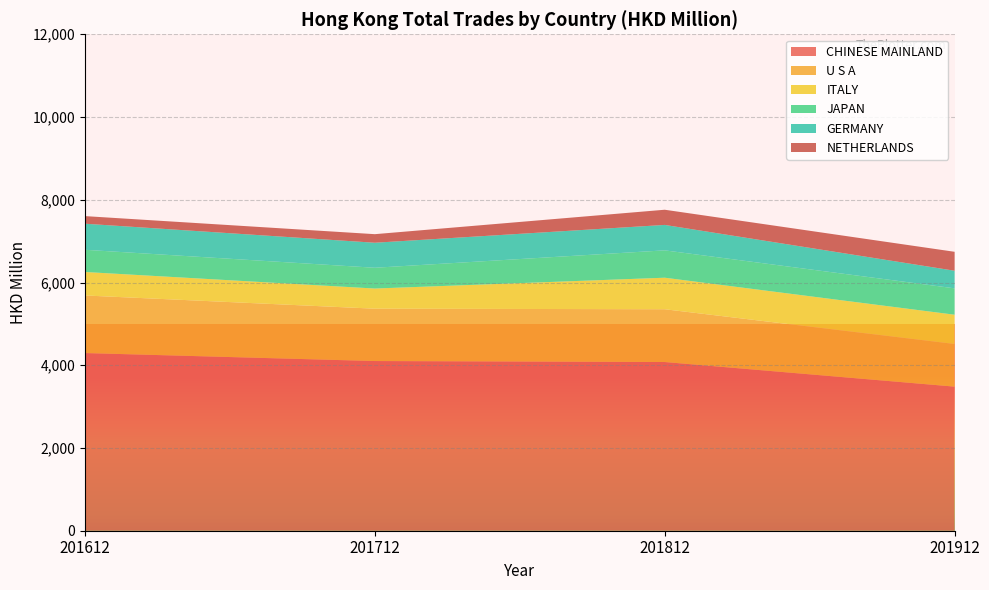

Reading left to right, extract all data points from this chart.

CHINESE MAINLAND: 201612=4294.6	201712=4101.5	201812=4077.8	201912=3483.0
U S A: 201612=1391.8	201712=1265.5	201812=1276.1	201912=1030.9
ITALY: 201612=567.8	201712=487.5	201812=762.1	201912=707.3
JAPAN: 201612=536.9	201712=502.1	201812=661.4	201912=637.8
GERMANY: 201612=630.0	201712=604.7	201812=614.7	201912=425.5
NETHERLANDS: 201612=183.9	201712=207.1	201812=367.0	201912=457.8